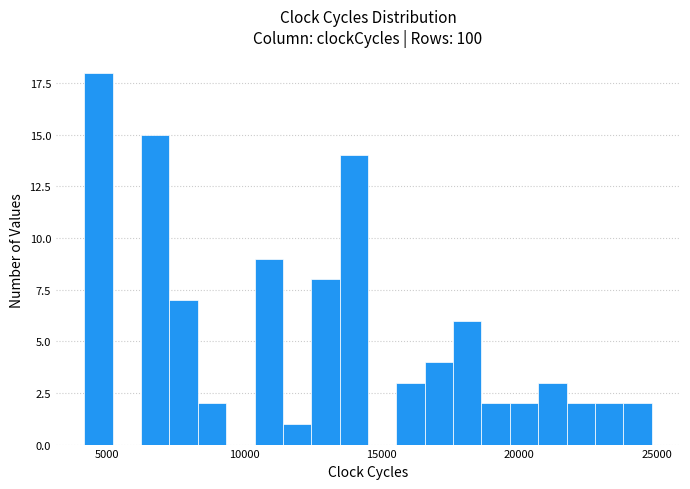

Around what value on the x-axis is the tallest bar? Give the approximate position of its centre, as read against the axis.

4500